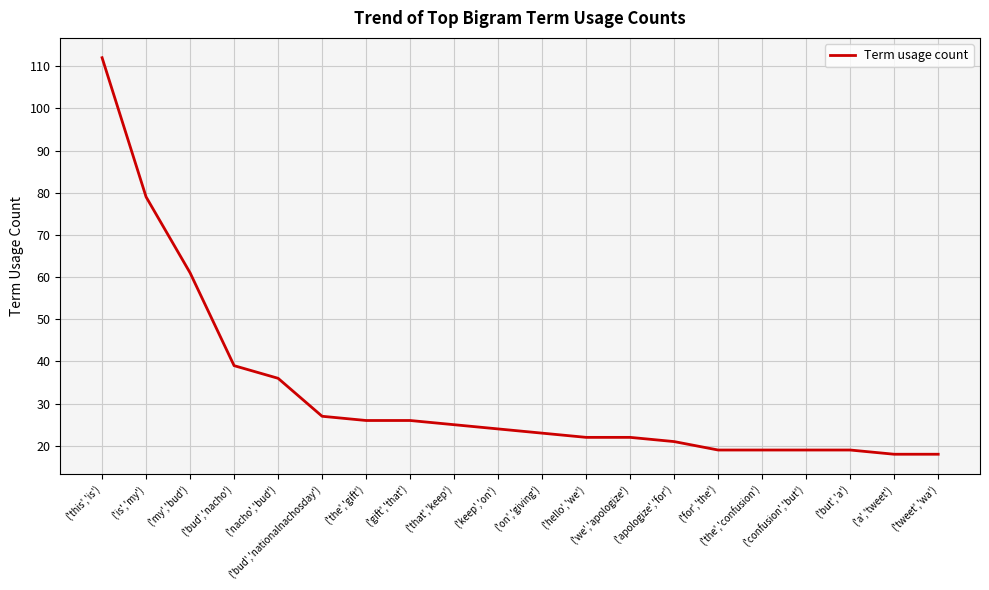

True or false: the data shows 6 at ('the','gift').

False